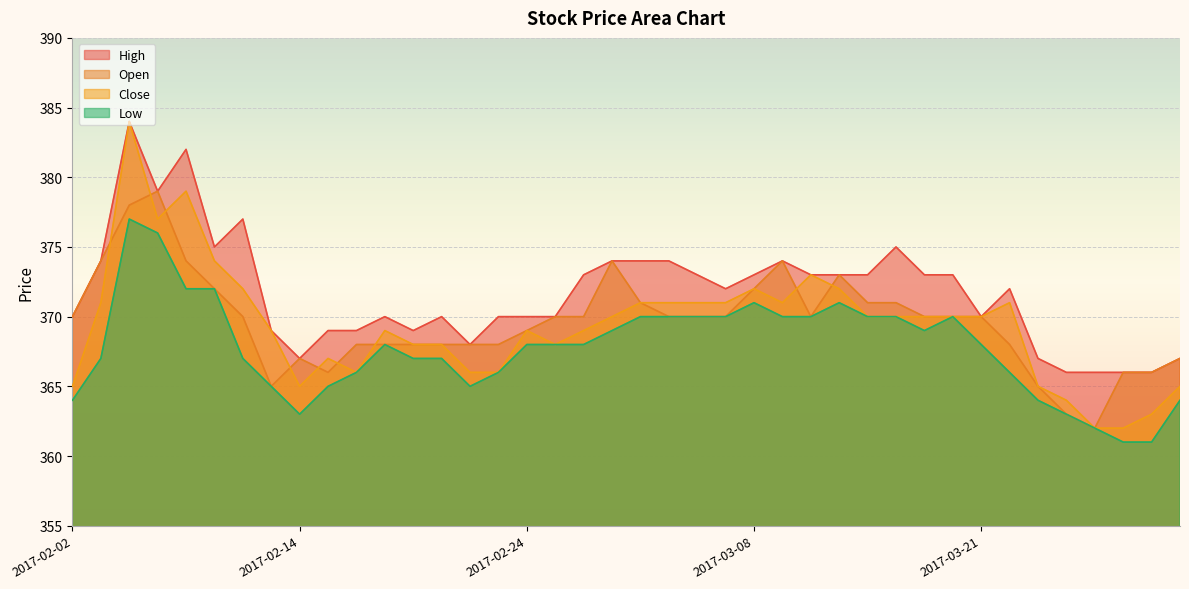

True or false: High and Close cross at least once.

False